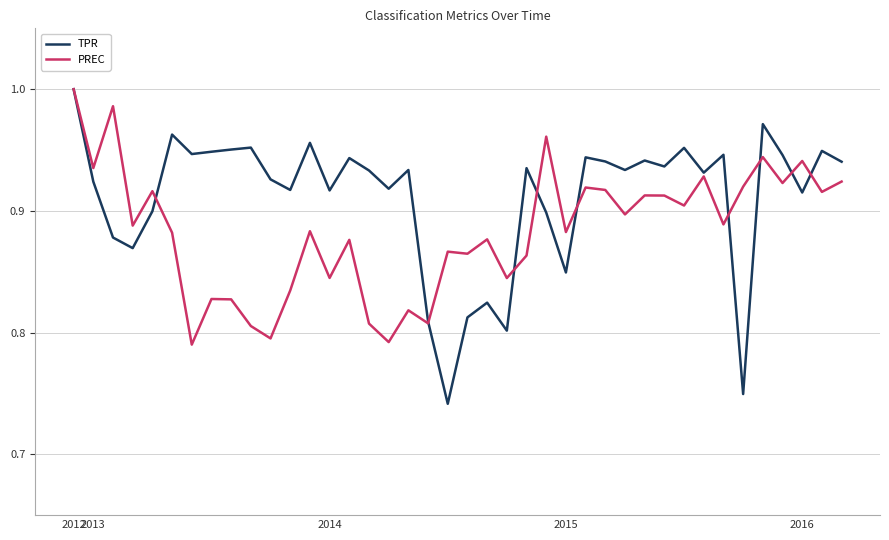

Rank the series by their average value, from lowest to highest.

PREC, TPR